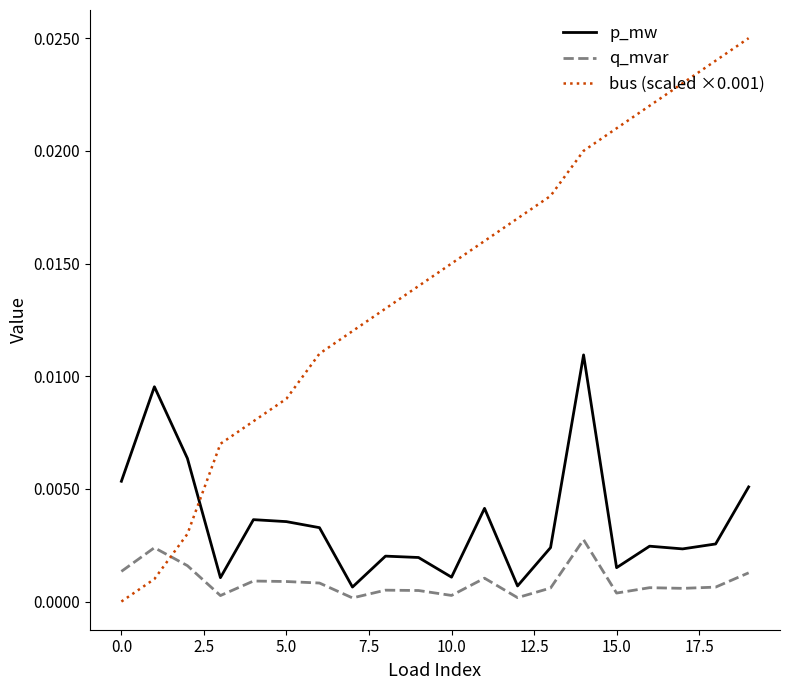

Does the chart display data point markers on the line(s)?

No